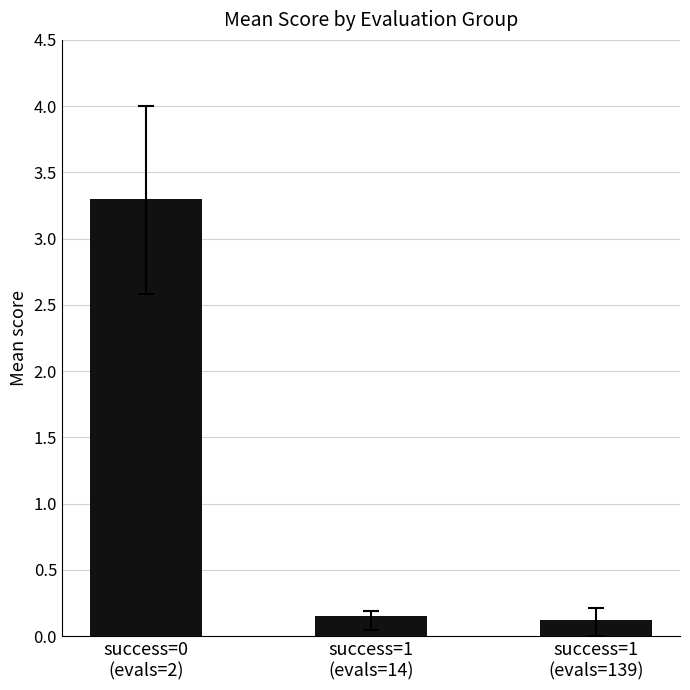

What is the maximum value shown in the chart?

3.3